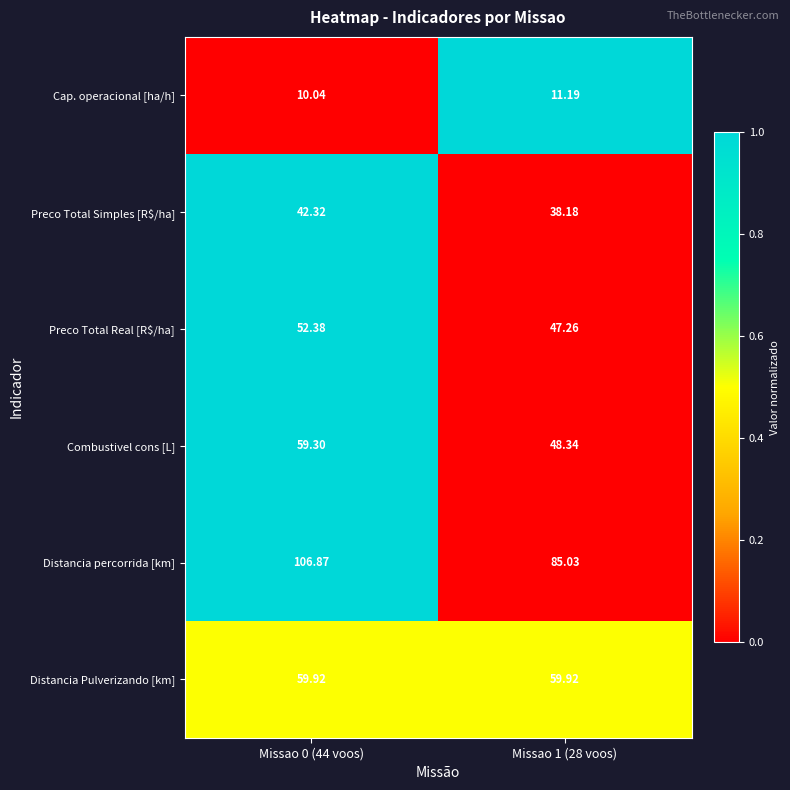

What is the difference between the highest and lowest values at Missao 0 (44 voos)?

96.8